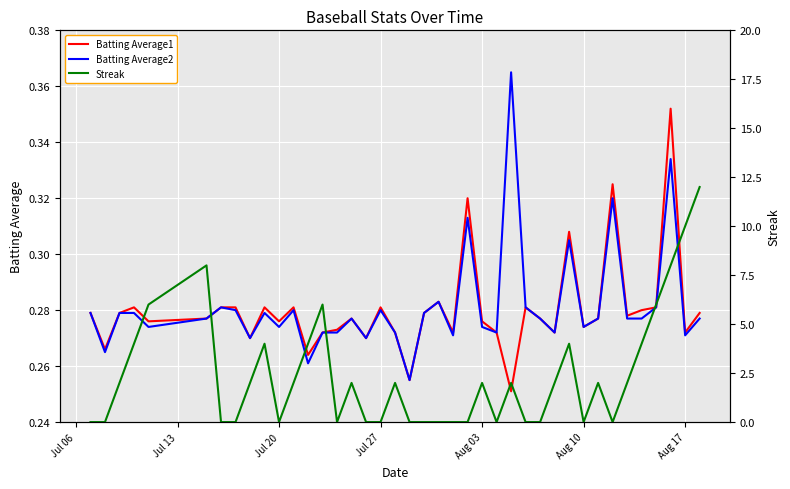

The value of Batting Average2 at Aug 03 is 0.1. True or false?

False